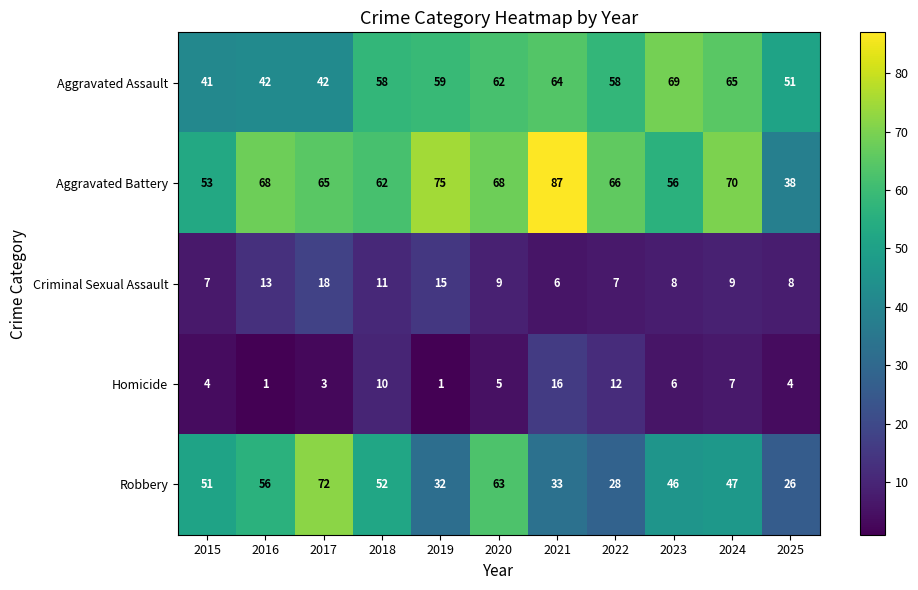

At how many categories does at least one series exceed 18?

11